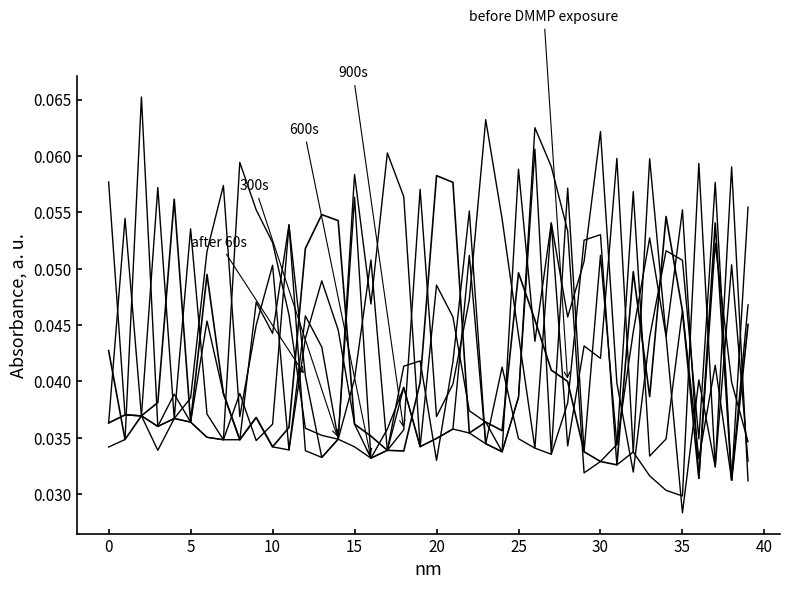

Reading left to right, what are all the values shown in this chart?

after 60s: 0.0	0.1	0.0	0.0	0.0	0.0	0.0	0.0	0.0	0.0	0.0	0.1	0.0	0.0	0.0	0.1	0.0	0.0	0.0	0.0	0.0	0.0	0.1	0.0	0.0	0.1	0.0	0.1	0.0	0.1	0.1	0.0	0.0	0.0	0.1	0.1	0.0	0.1	0.0	0.0
300s: 0.1	0.0	0.0	0.1	0.0	0.1	0.0	0.0	0.0	0.0	0.0	0.1	0.0	0.0	0.0	0.0	0.0	0.0	0.0	0.0	0.0	0.0	0.0	0.0	0.0	0.0	0.1	0.1	0.1	0.0	0.0	0.0	0.1	0.0	0.0	0.0	0.0	0.0	0.0	0.1
600s: 0.0	0.0	0.1	0.0	0.0	0.0	0.0	0.0	0.1	0.1	0.1	0.0	0.0	0.0	0.0	0.1	0.0	0.1	0.1	0.0	0.0	0.0	0.1	0.0	0.0	0.0	0.0	0.0	0.0	0.1	0.1	0.0	0.0	0.1	0.0	0.1	0.0	0.1	0.0	0.0
900s: 0.0	0.0	0.0	0.0	0.0	0.0	0.1	0.1	0.0	0.0	0.1	0.0	0.0	0.0	0.0	0.0	0.1	0.0	0.0	0.1	0.0	0.0	0.0	0.1	0.1	0.0	0.0	0.1	0.0	0.0	0.0	0.1	0.0	0.0	0.0	0.0	0.1	0.0	0.1	0.0
before DMMP exposure: 0.0	0.0	0.0	0.0	0.1	0.0	0.0	0.0	0.0	0.0	0.0	0.0	0.1	0.1	0.1	0.0	0.0	0.0	0.0	0.0	0.1	0.1	0.0	0.0	0.0	0.0	0.0	0.0	0.0	0.0	0.0	0.0	0.0	0.0	0.1	0.0	0.0	0.1	0.0	0.0
col_17: 0.0	0.0	0.0	0.0	0.0	0.0	0.0	0.0	0.0	0.0	0.0	0.0	0.0	0.0	0.0	0.0	0.0	0.0	0.0	0.0	0.0	0.0	0.0	0.0	0.0	0.0	0.1	0.0	0.1	0.0	0.1	0.0	0.0	0.1	0.0	0.0	0.0	0.0	0.1	0.0